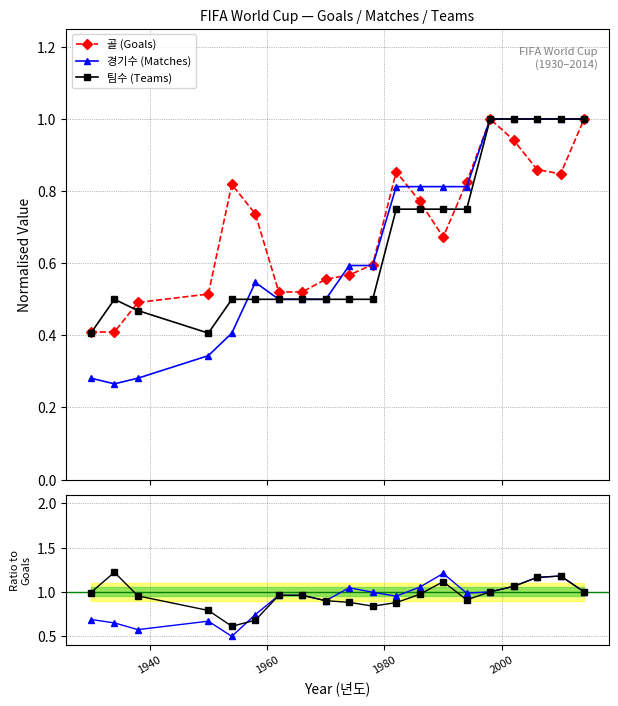

True or false: 골 (Goals) has more than 2 points higher than both neighbors.

True